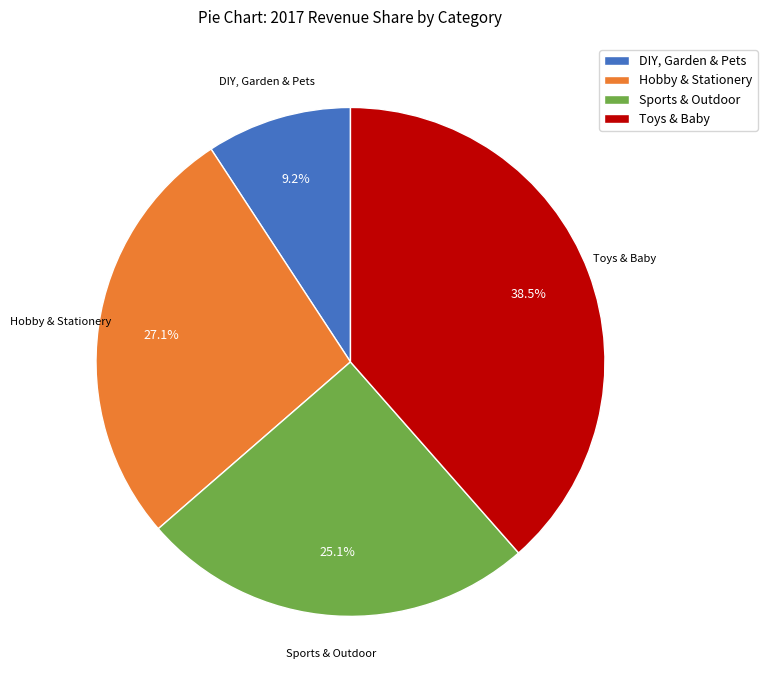

Is there any slice that represents more than half of the pie?

No